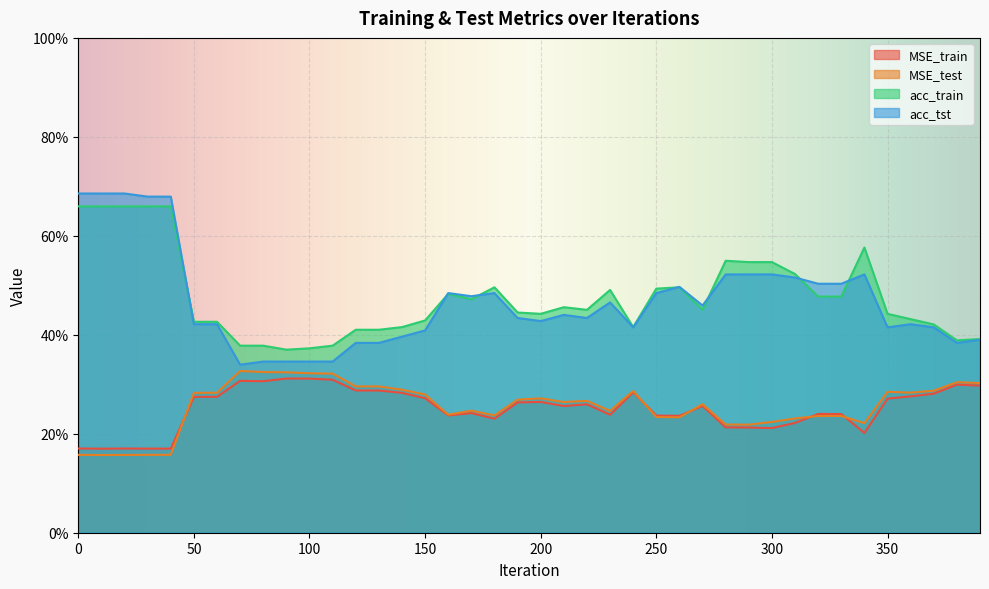

In MSE_test, how many points are lower than both neighbors (excluding endpoints)?

9